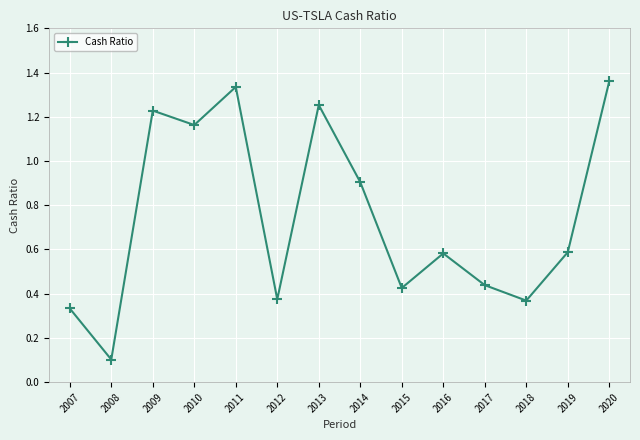

Is this an area chart (filled region under the line)?

No